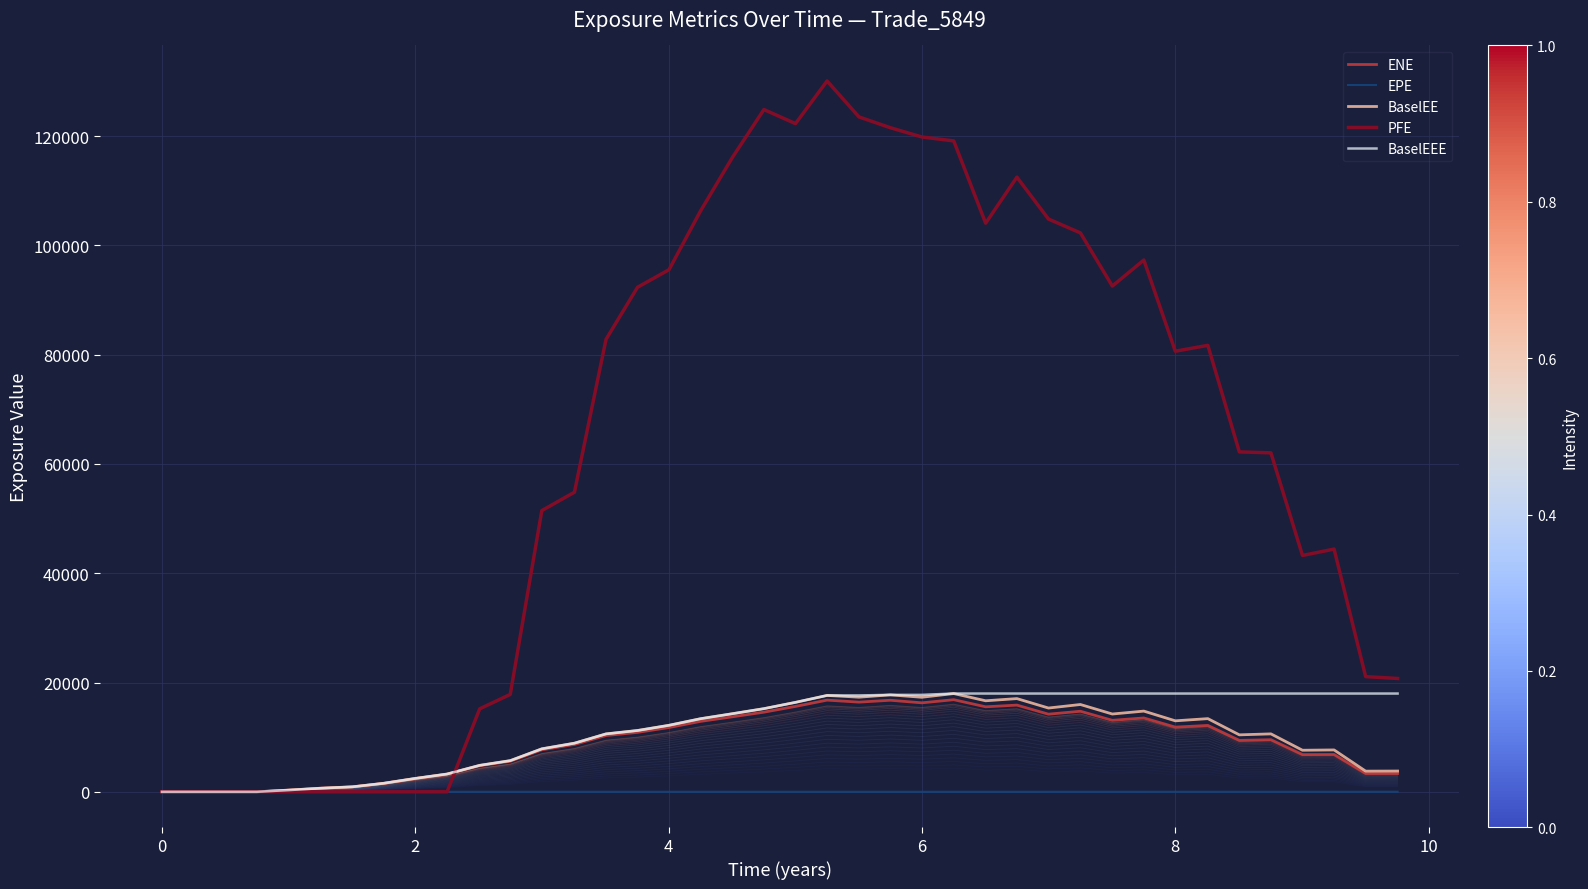

What is the maximum value shown in the chart?

130076.0